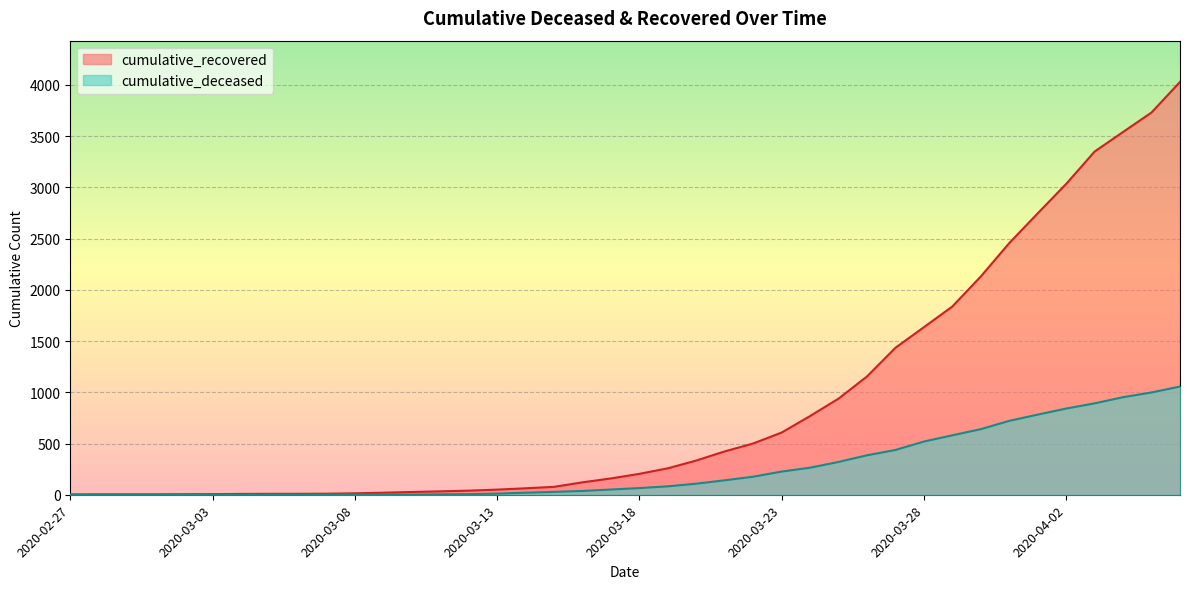

Which category has the lowest value across all series?

2020-02-27